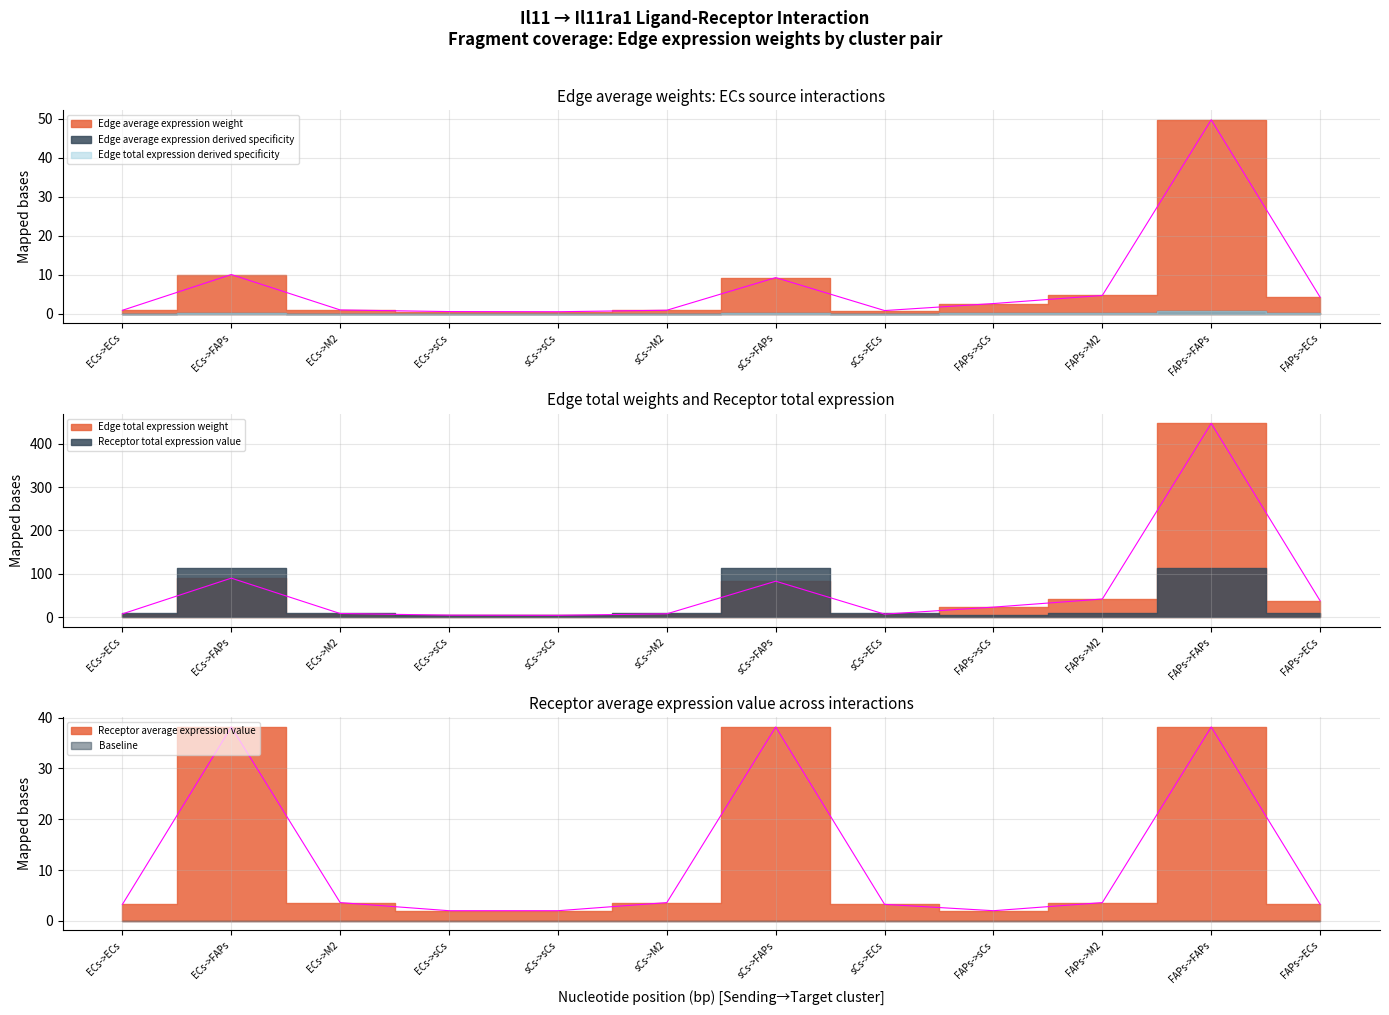

How many lines are shown in the chart?

6